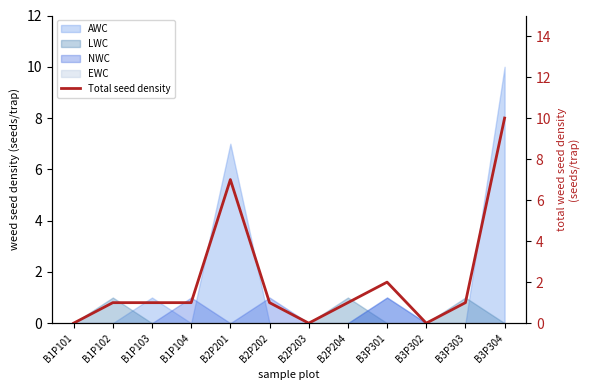

Reading right to left, list all the values displayed in this chart.

10	1	0	2	1	0	1	7	1	1	1	0